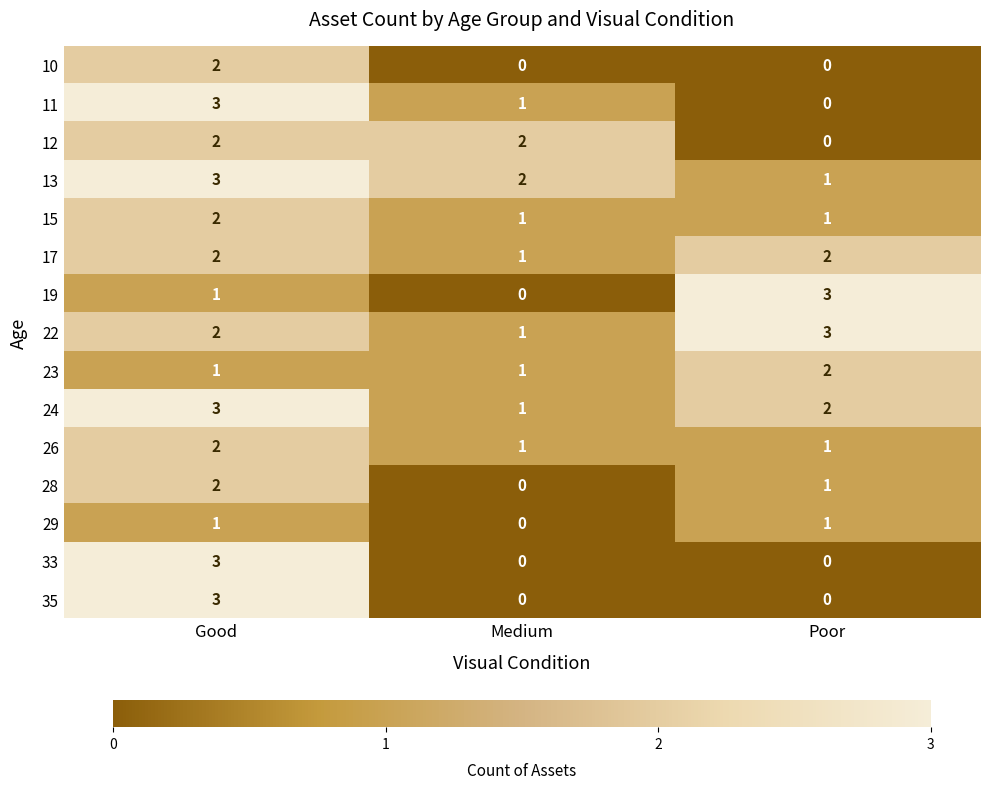

Is it true that 22 equals 3 at Poor?

True